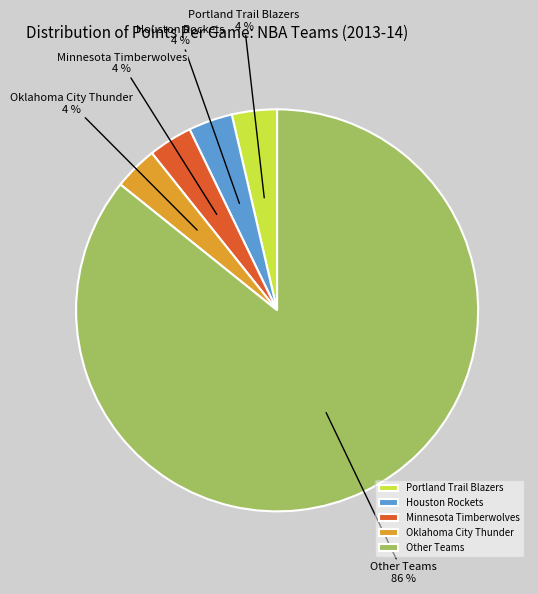

Approximately how many times larger is the value at Portland Trail Blazers compared to Minnesota Timberwolves?

1.0